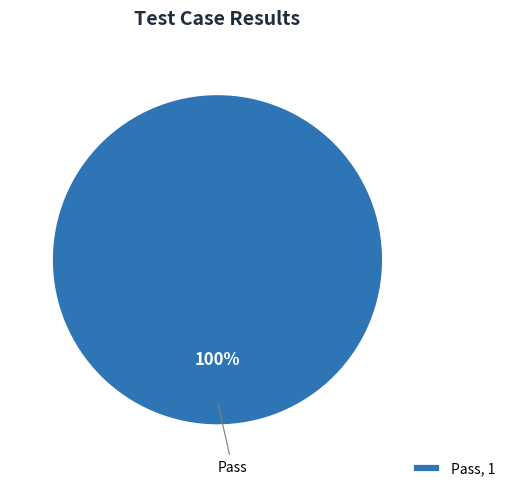

True or false: Pass accounts for 100% of the total.

True